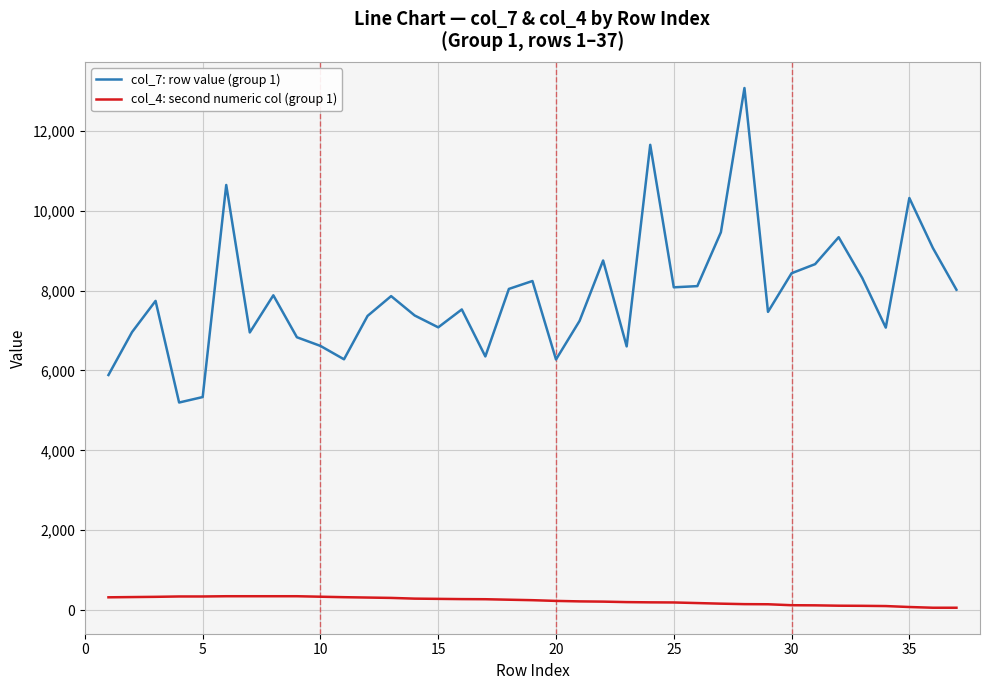

Rank the series by their maximum value, from lowest to highest.

col_4: second numeric col (group 1), col_7: row value (group 1)